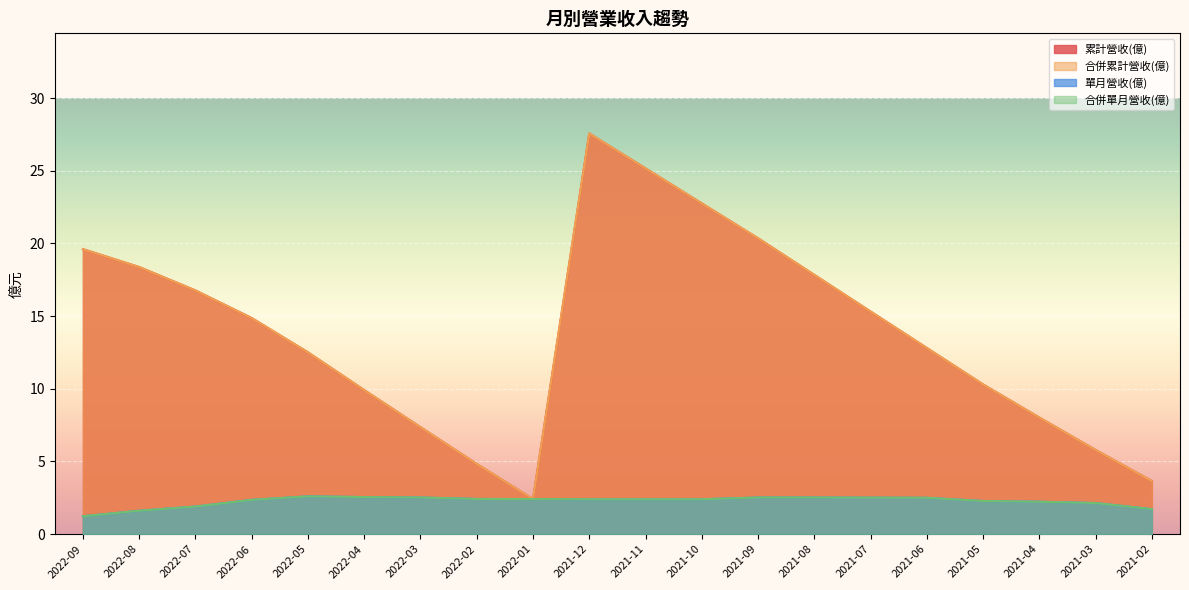

True or false: 合併單月營收(億) and 累計營收(億) intersect in this chart.

False